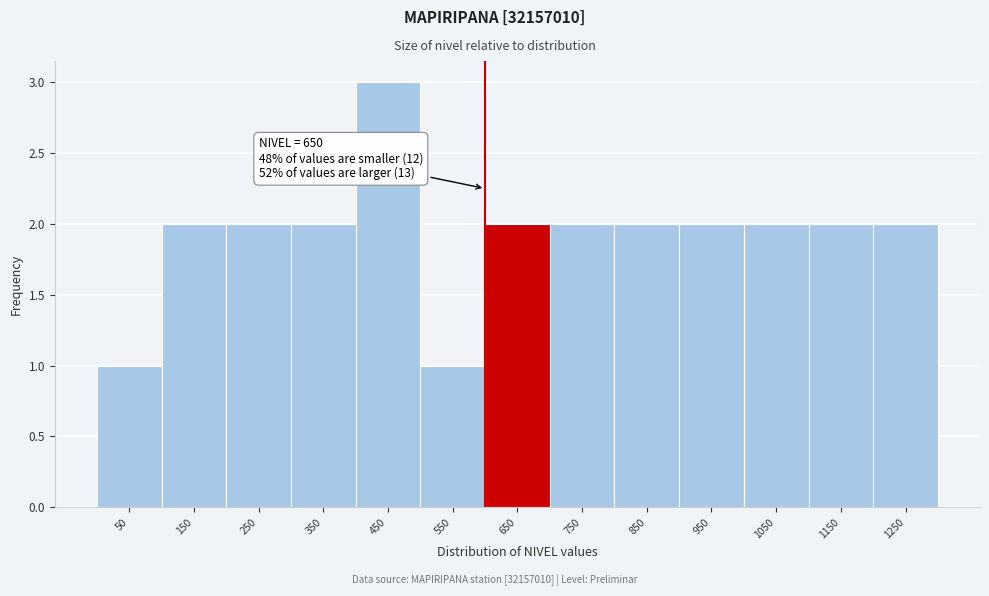

Reading left to right, transcribe all the data shown in this chart.

1	2	2	2	3	1	2	2	2	2	2	2	2